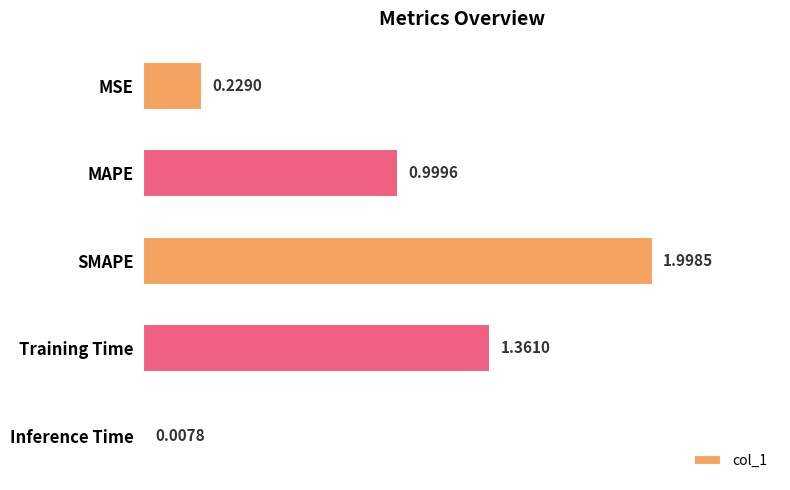

What is the sum of all values?

4.6